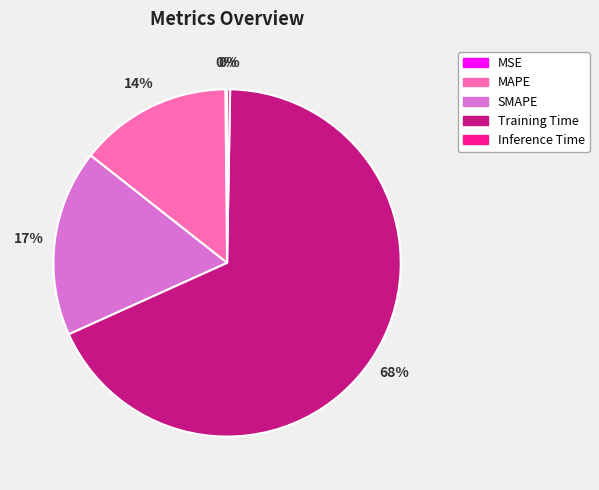

Combined, do Inference Time and MAPE account for over 50%?

No